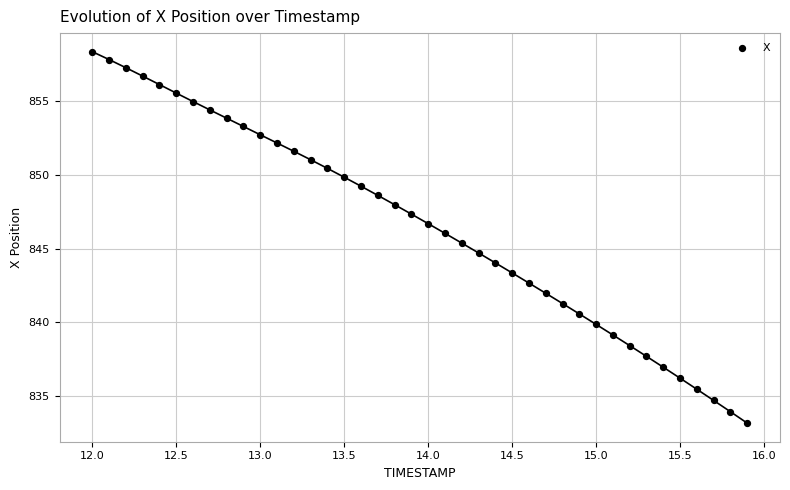

What is the range of X values (max minus min)?

3.9